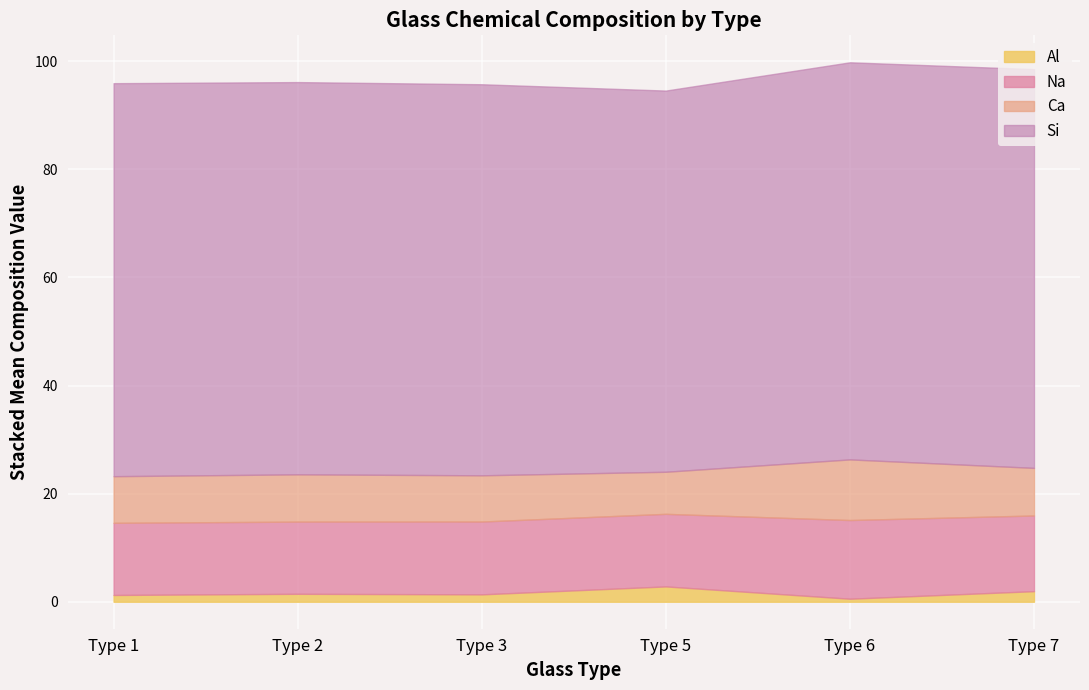

Which series has the largest total across all categories?

Si